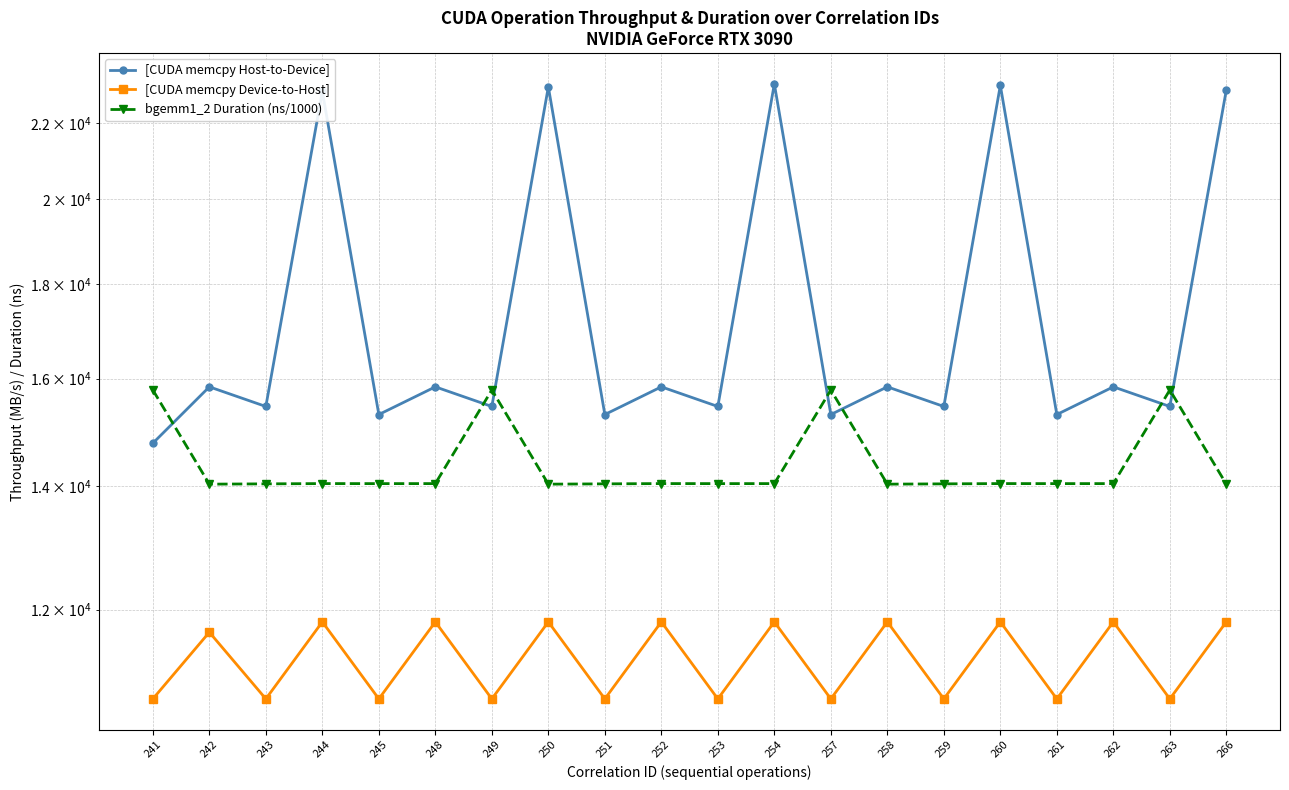

How many data points in bgemm1_2 Duration (ns/1000) are above 14039?

13